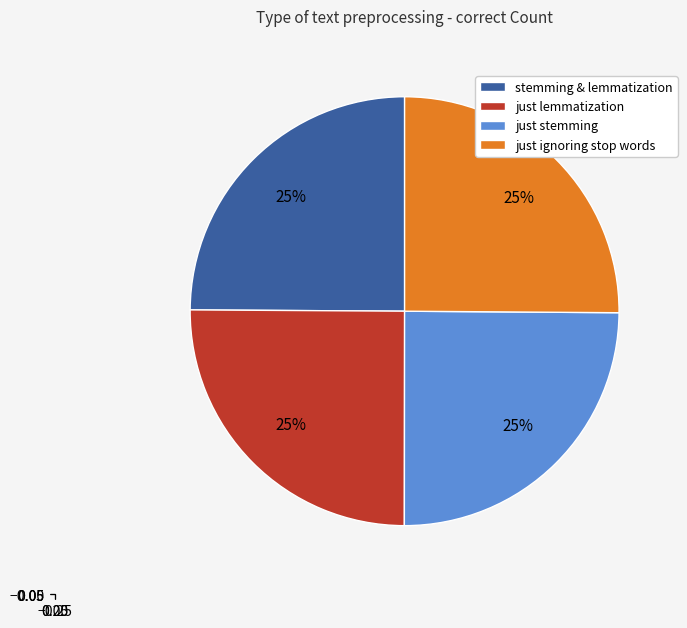

How many segments does this pie chart have?

4